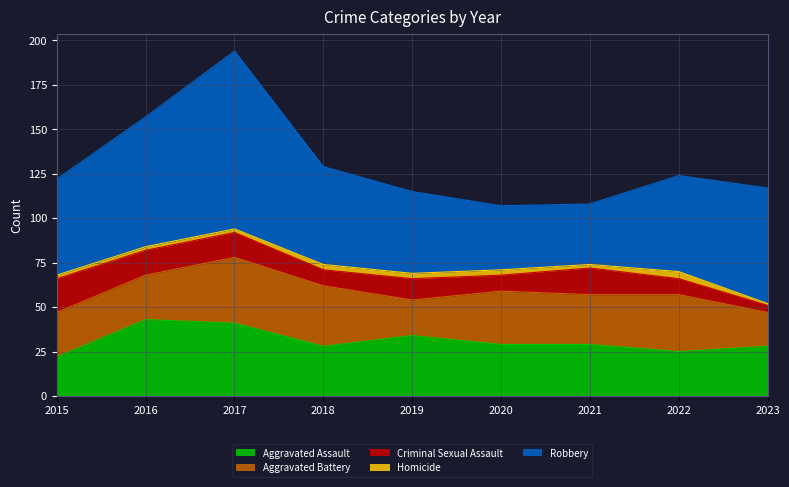

Reading left to right, extract all data points from this chart.

Aggravated Assault: 22	43	41	28	34	29	29	25	28
Aggravated Battery: 25	25	37	34	20	30	28	32	19
Criminal Sexual Assault: 19	14	14	9	12	9	15	9	4
Homicide: 2	2	2	3	3	3	2	4	1
Robbery: 54	73	100	55	46	36	34	54	65